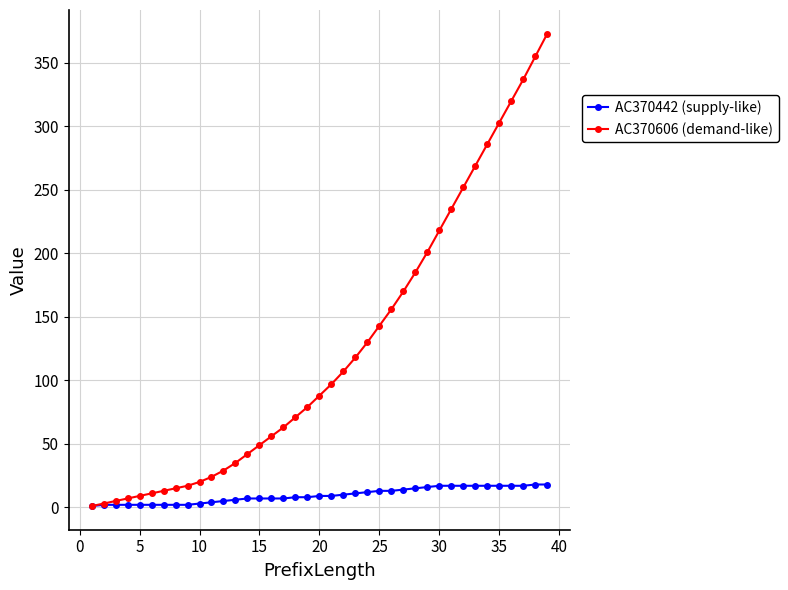

What is the greatest value displayed?

373